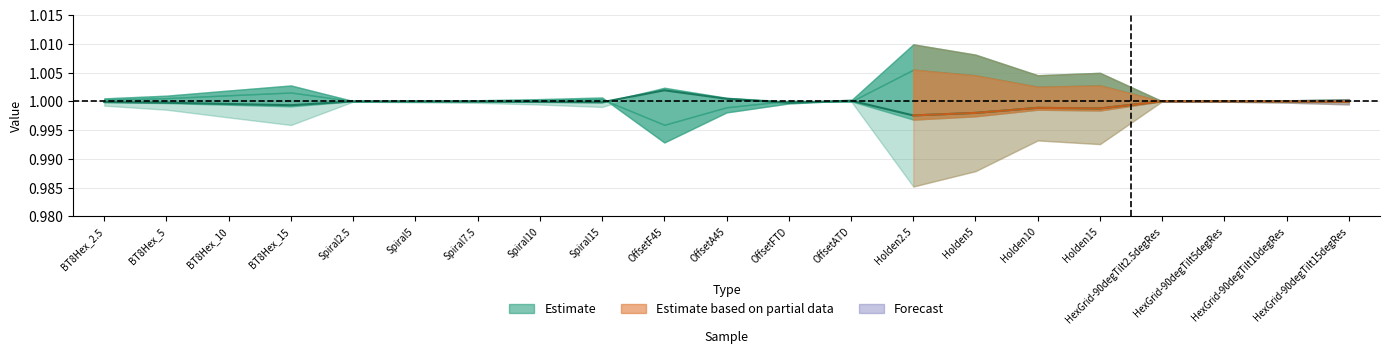

At which category does the chart reach its minimum across all series?

Holden2.5